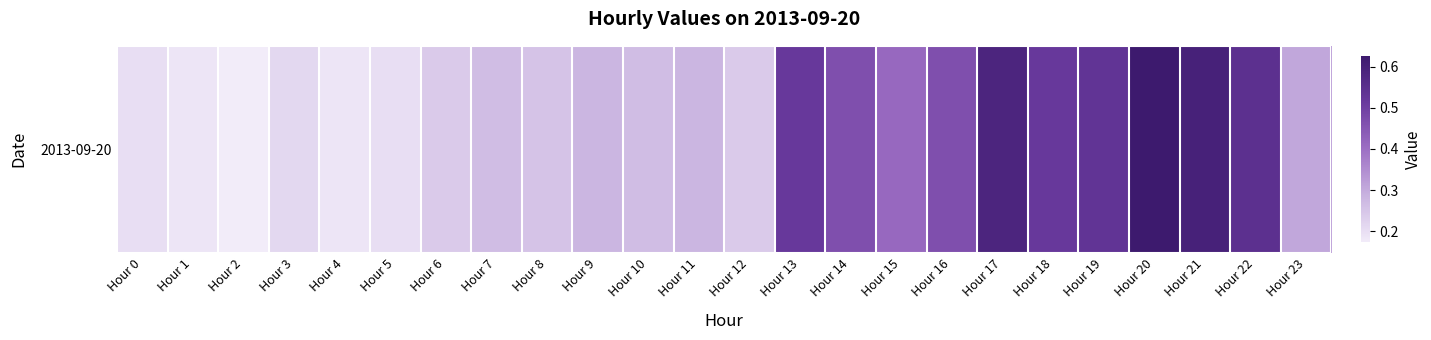

How many values are between 0 and 1?

24